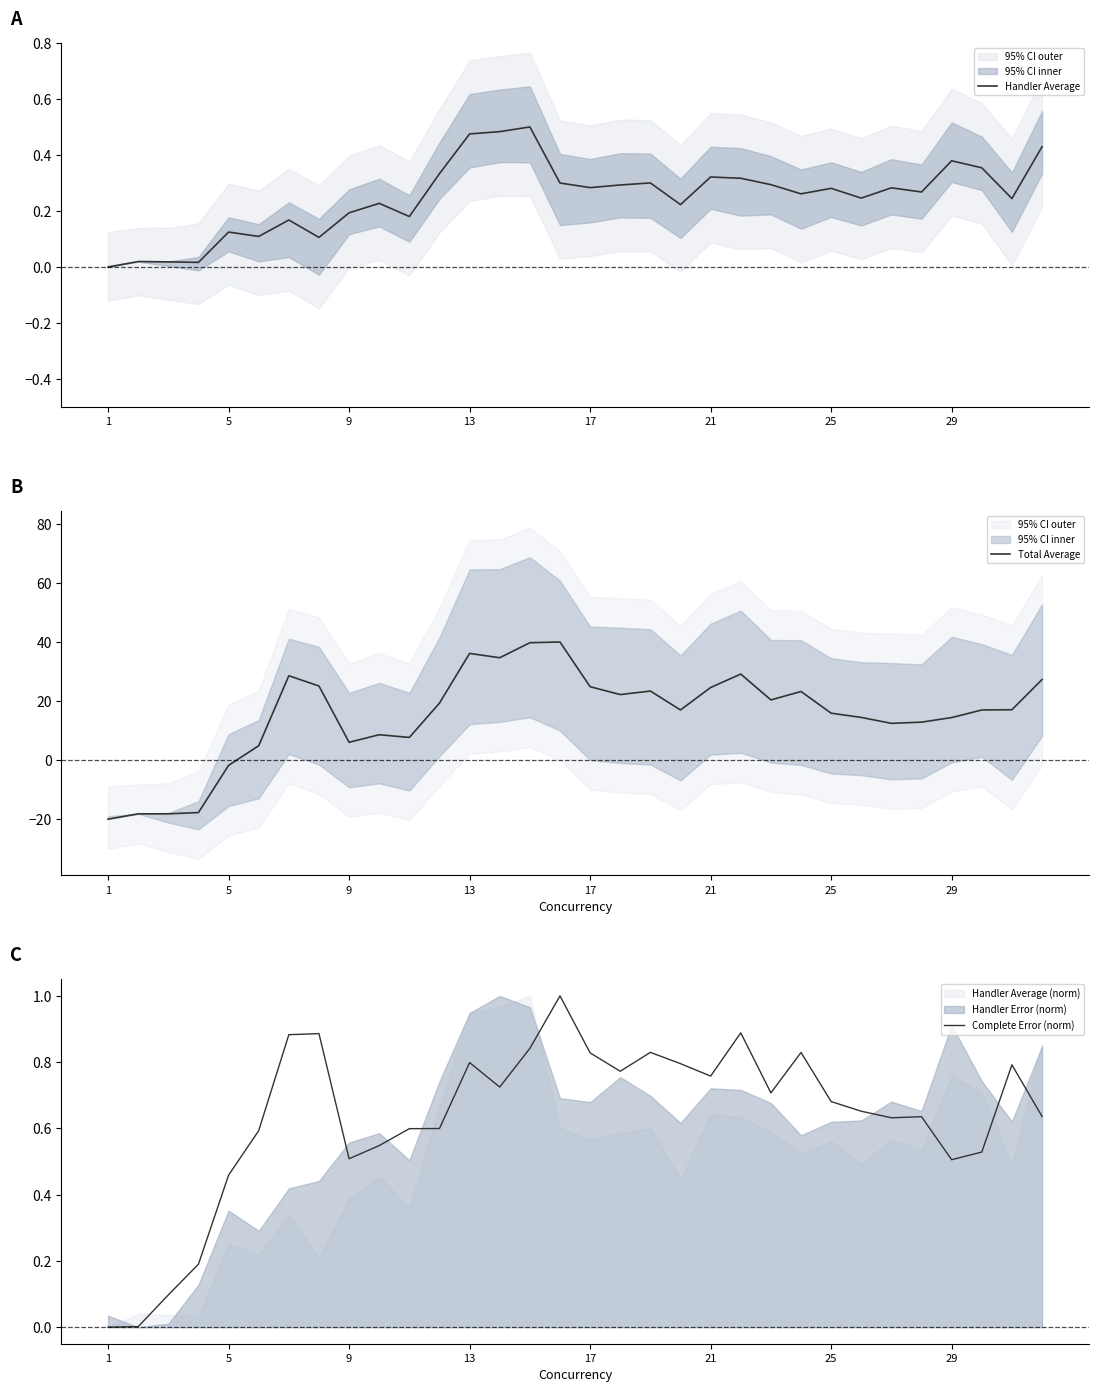

How many lines are shown in the chart?

3